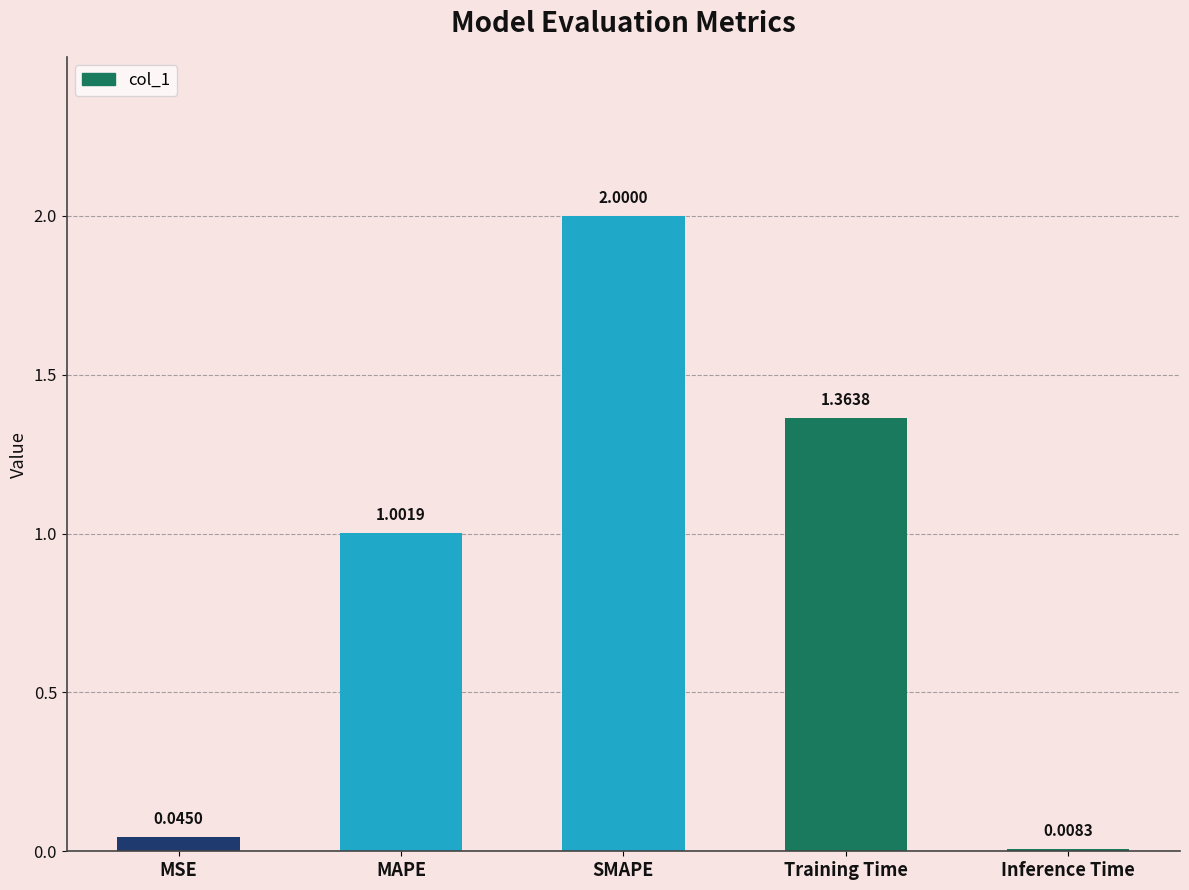

At which label does the data first exceed 1?

MAPE